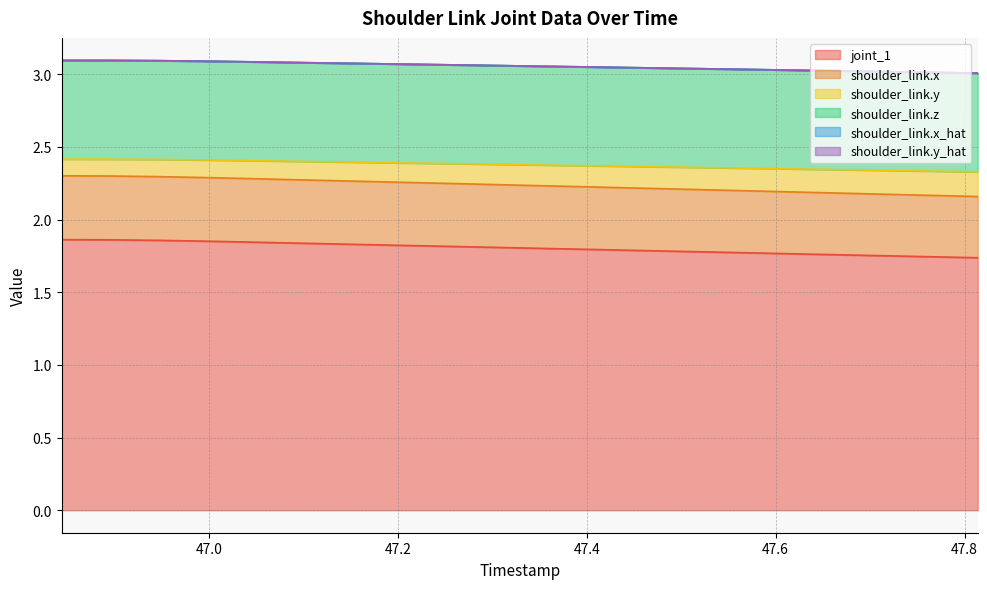

Does the chart display data point markers on the line(s)?

No